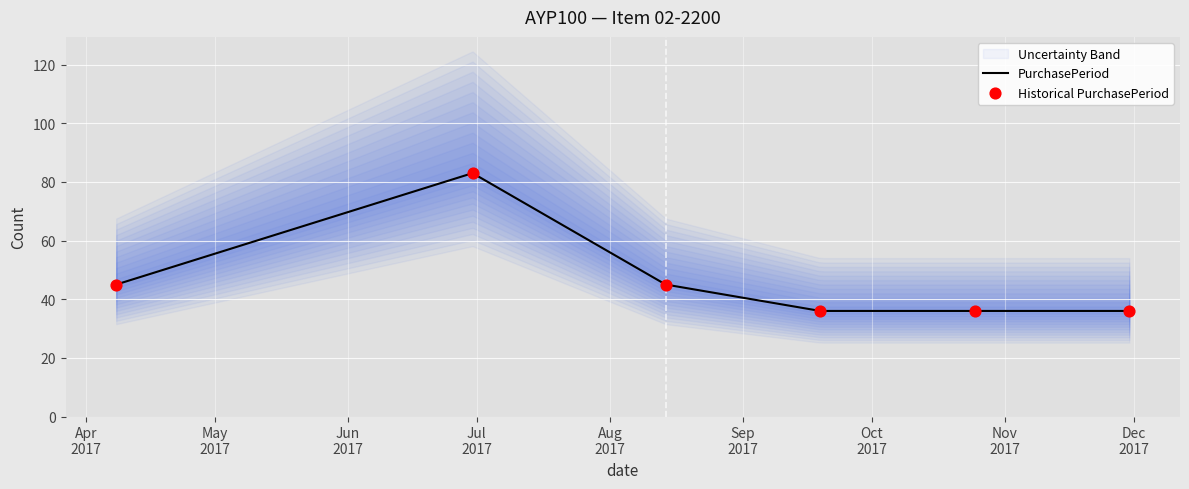

What is the change in value from 2017-08-14 to 2017-10-25?

-9